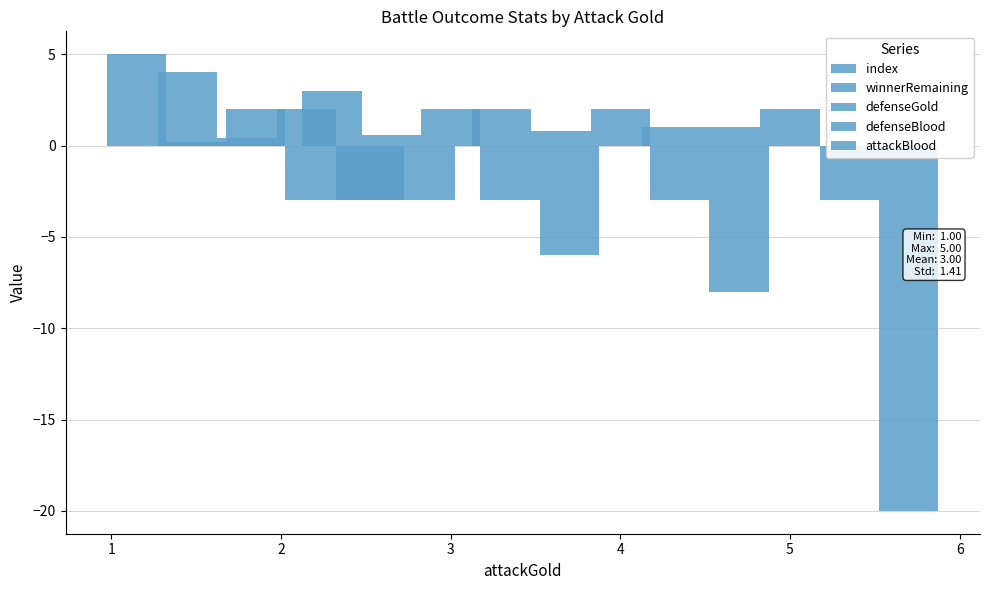

What is the value of the defenseGold bar at the 4th from the left?

2.0